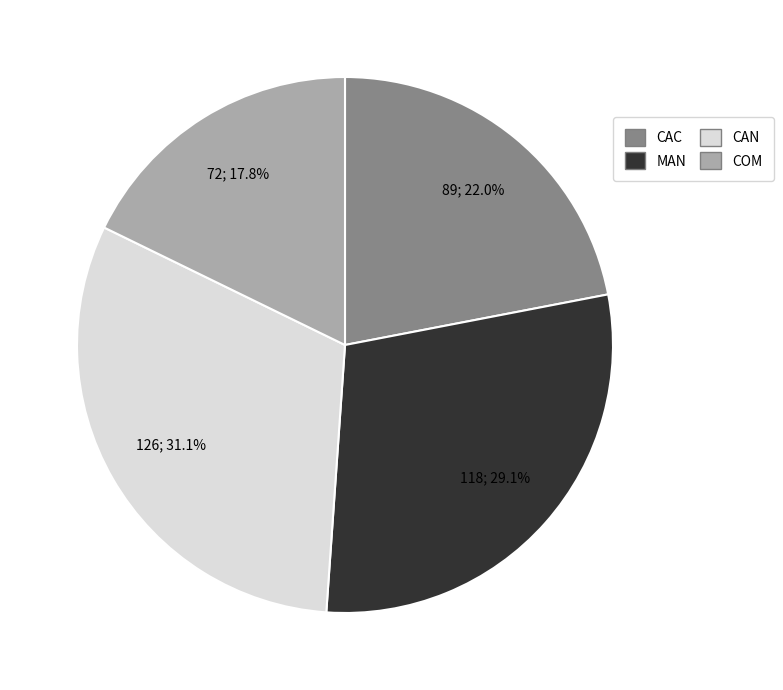

Is there a majority slice in this chart?

No